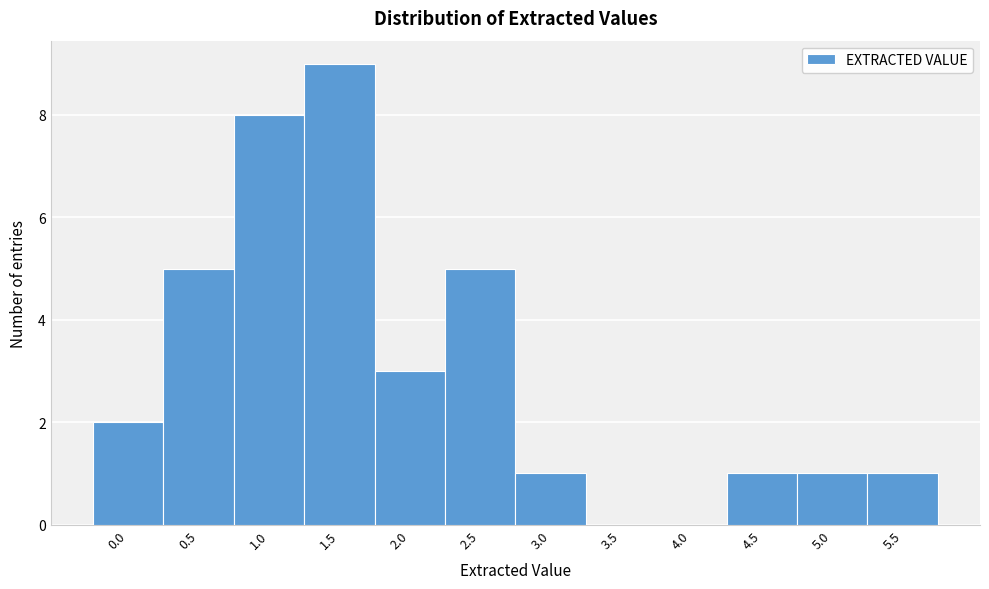

Reading left to right, list all the values displayed in this chart.

0.0=2	0.5=5	1.0=8	1.5=9	2.0=3	2.5=5	3.0=1	3.5=0	4.0=0	4.5=1	5.0=1	5.5=1